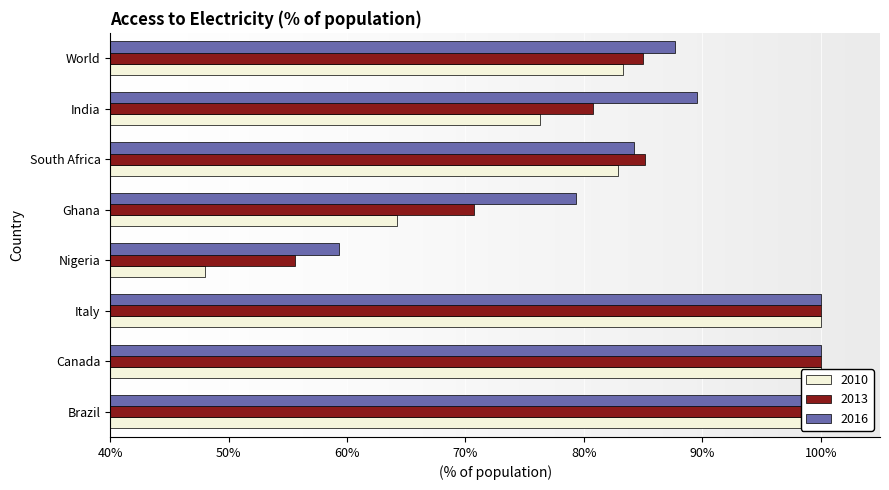

Rank the series at World from highest to lowest value.

2016, 2013, 2010